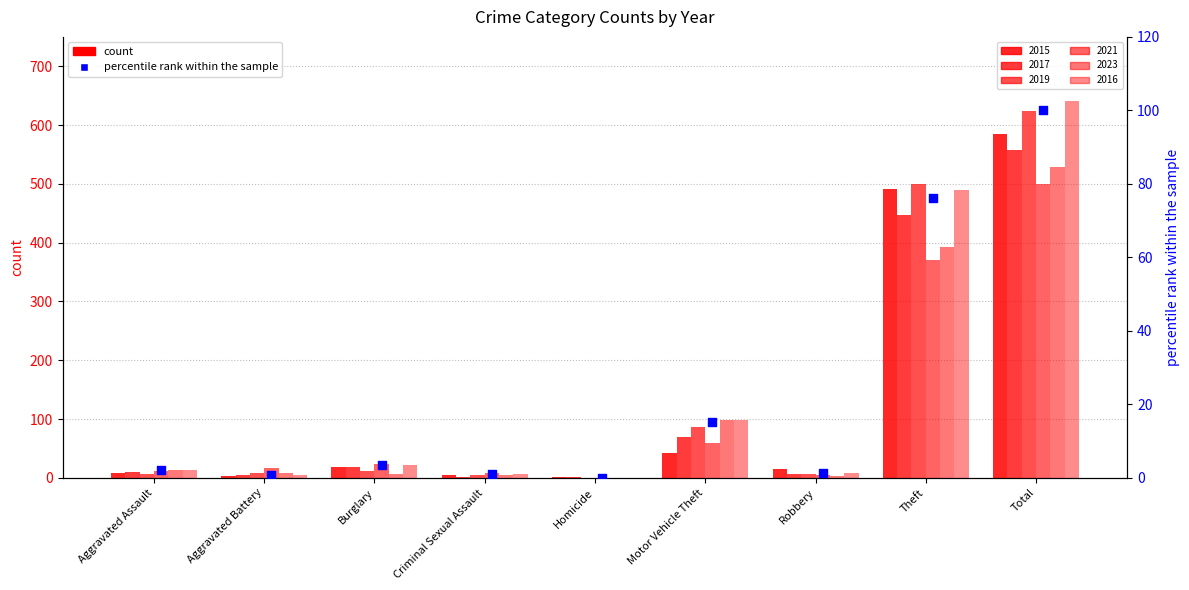

What is the change in value from Criminal Sexual Assault to Theft?

+75.4